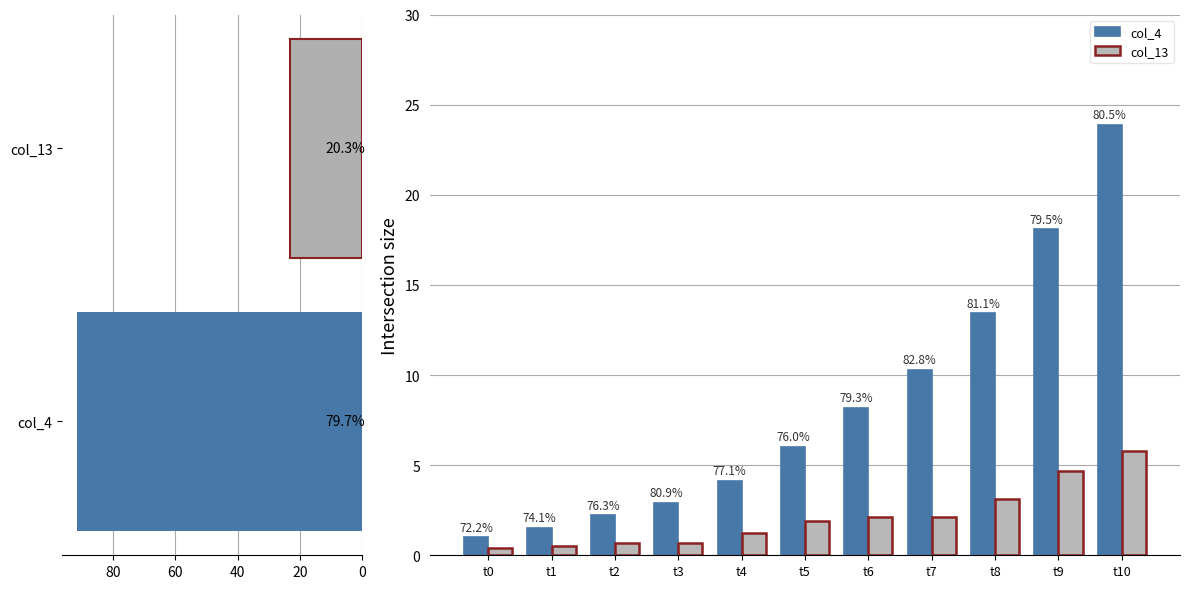

What is the average value of the col_13 series?

2.1